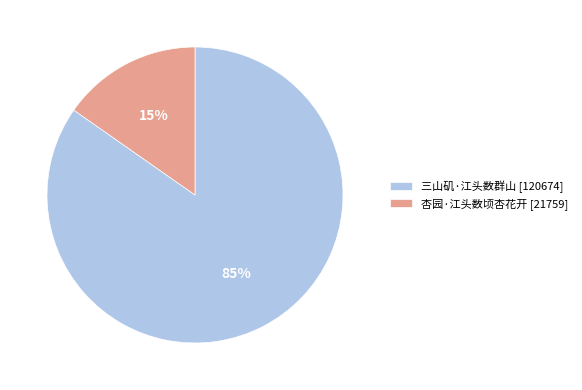

What is the largest slice in the pie chart?

三山矶·江头数群山